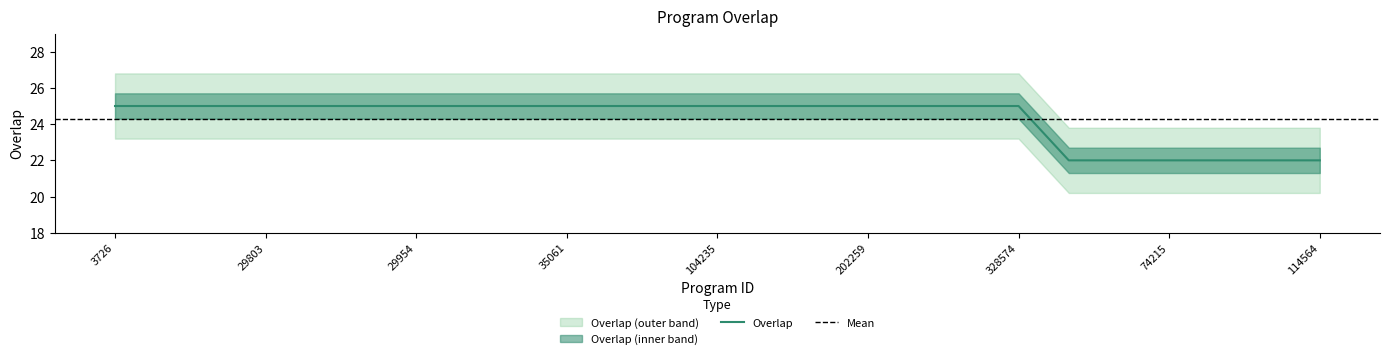

List the labels in order of value, largest first.

3726, 14190, 14192, 29803, 29952, 29953, 29954, 29955, 35059, 35061, 85145, 102470, 104235, 126684, 131853, 202259, 214653, 294434, 328574, 43001, 43003, 74215, 105876, 114400, 114564